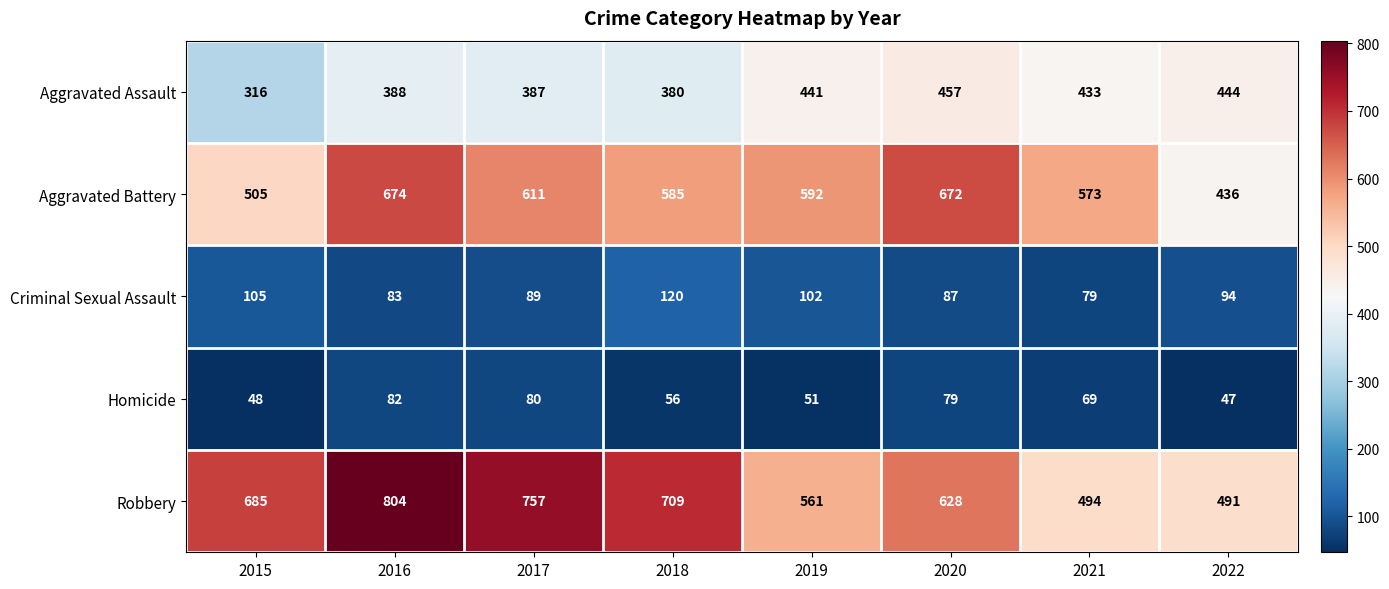

What is the sum of all Aggravated Battery values?

4648